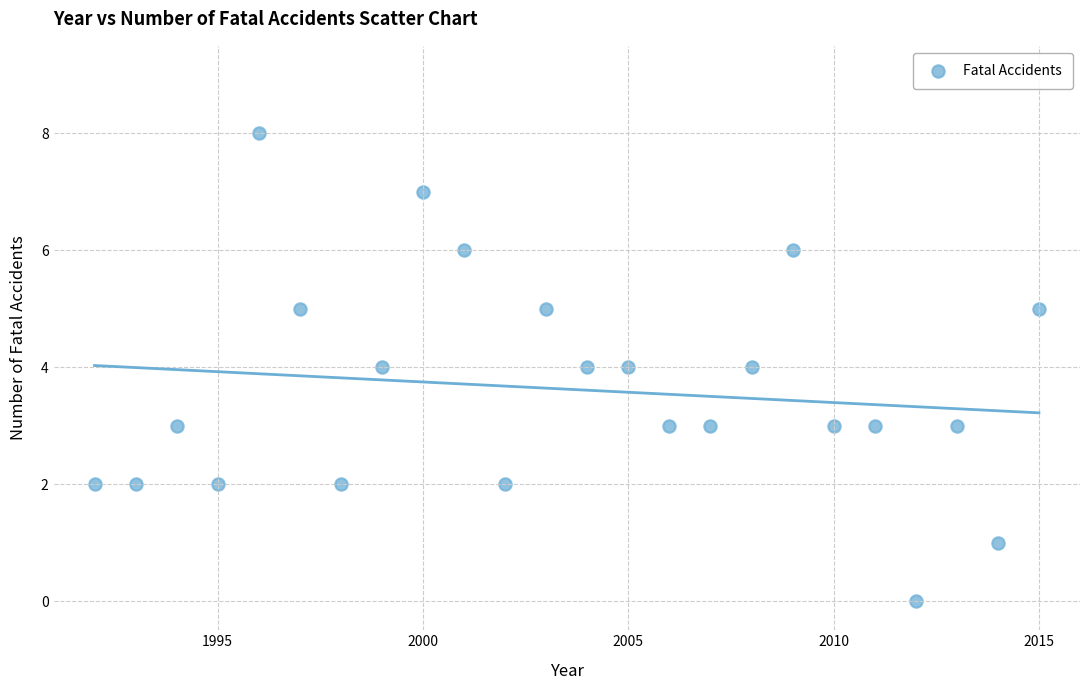

What is the range of Y values (max minus min)?

8